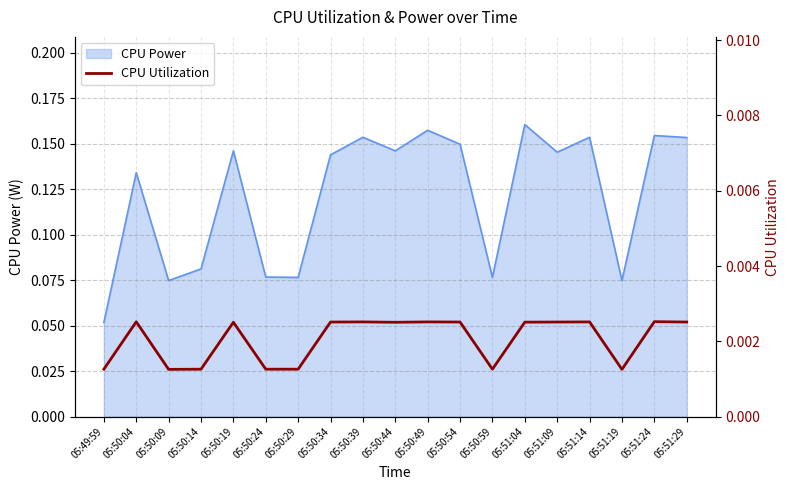

True or false: CPU Power has a value of 0.2 at 05:51:09.

False